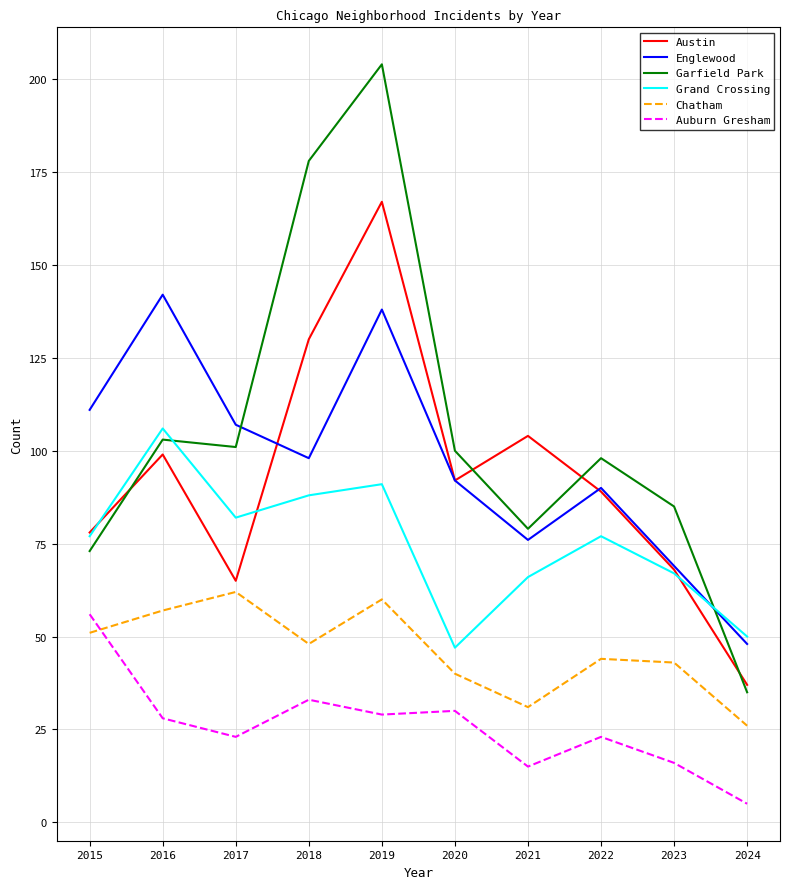

Which category has the highest value in the Grand Crossing series?

2016